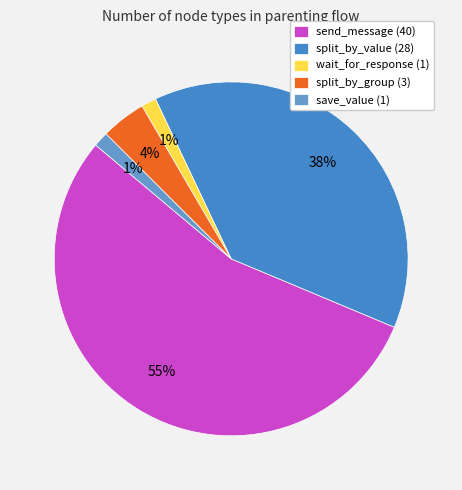

How many slices are in this pie chart?

5